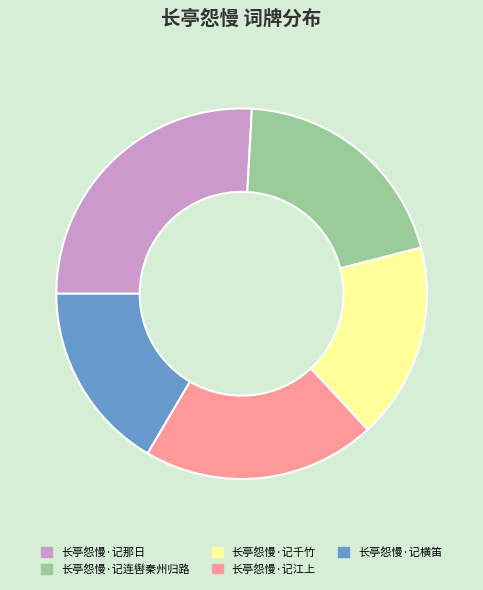

How many segments does this pie chart have?

5